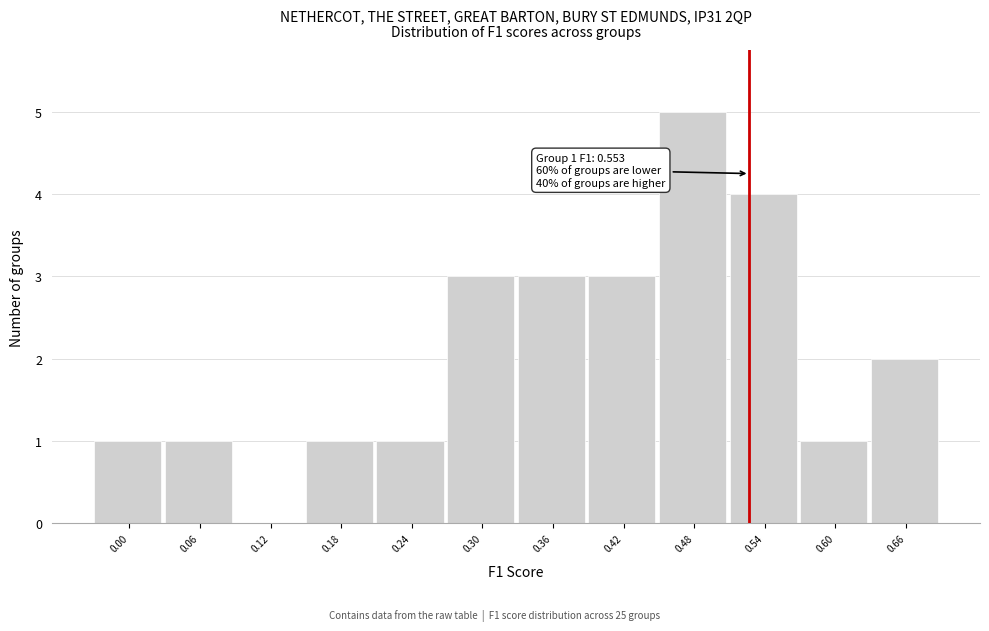

Reading left to right, extract all data points from this chart.

0.00=1	0.06=1	0.12=0	0.18=1	0.24=1	0.30=3	0.36=3	0.42=3	0.48=5	0.54=4	0.60=1	0.66=2